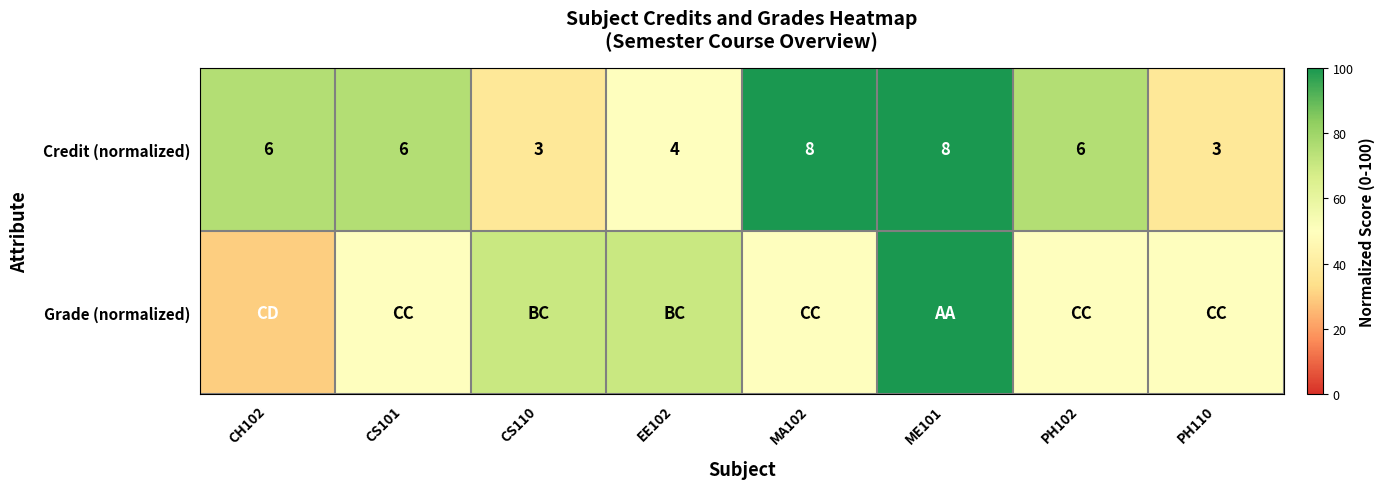

What is the lowest value of the Credit (normalized) series?

3